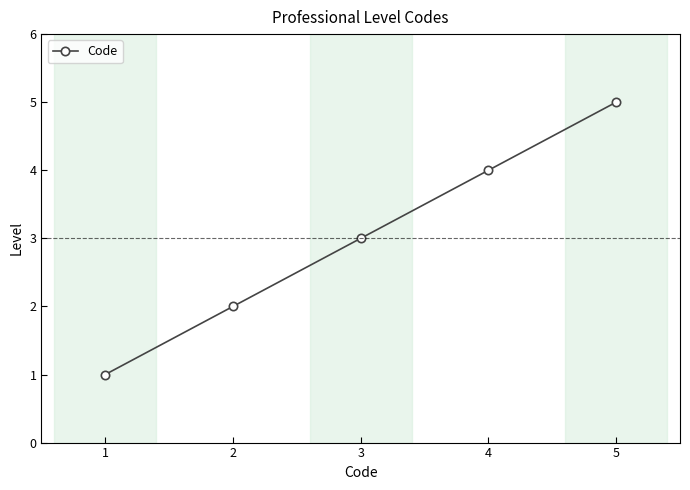

What is the change in value from 1 to 5?

+4